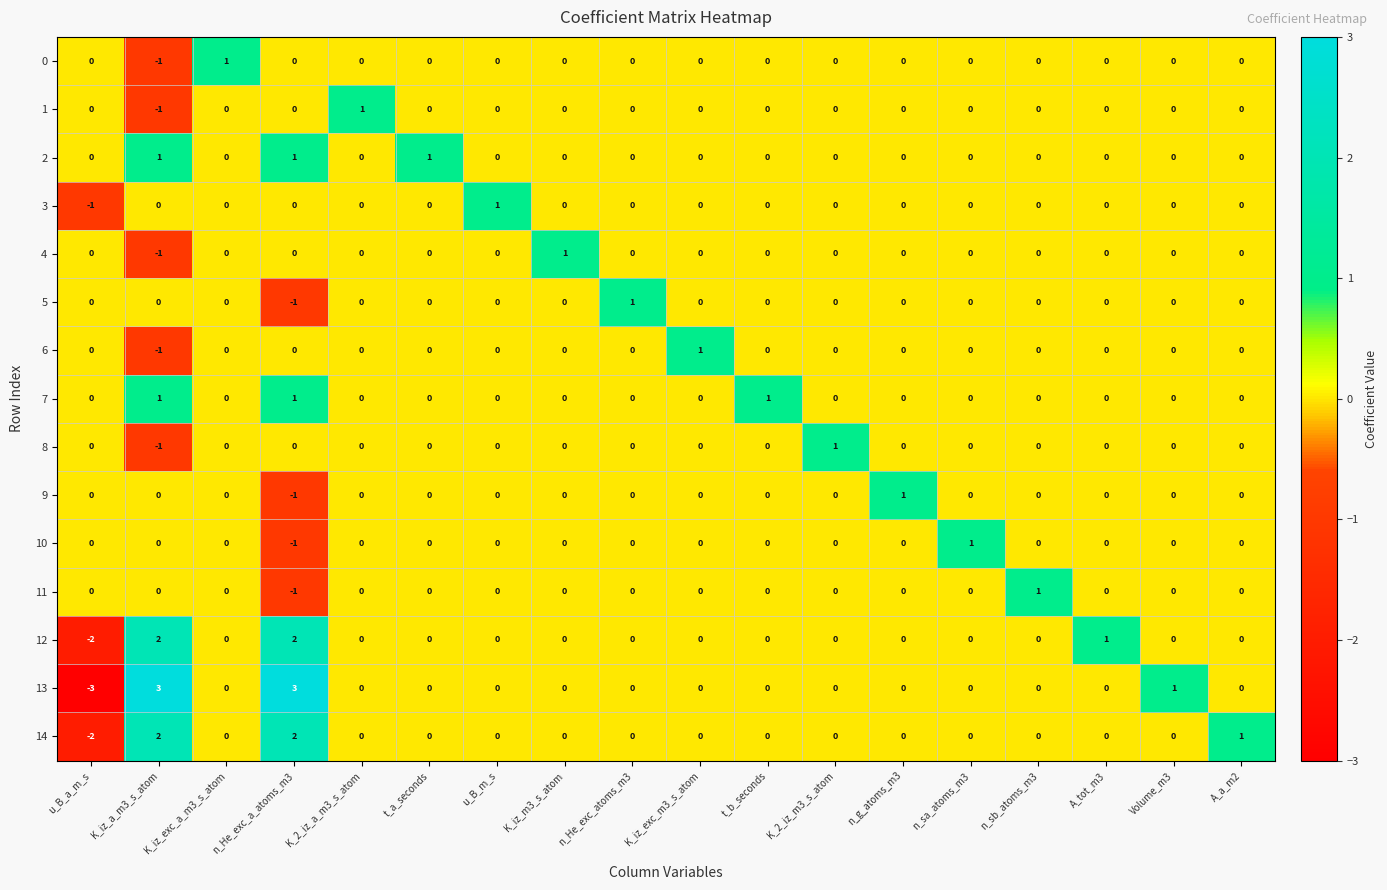

Count the number of data series in this chart.

15